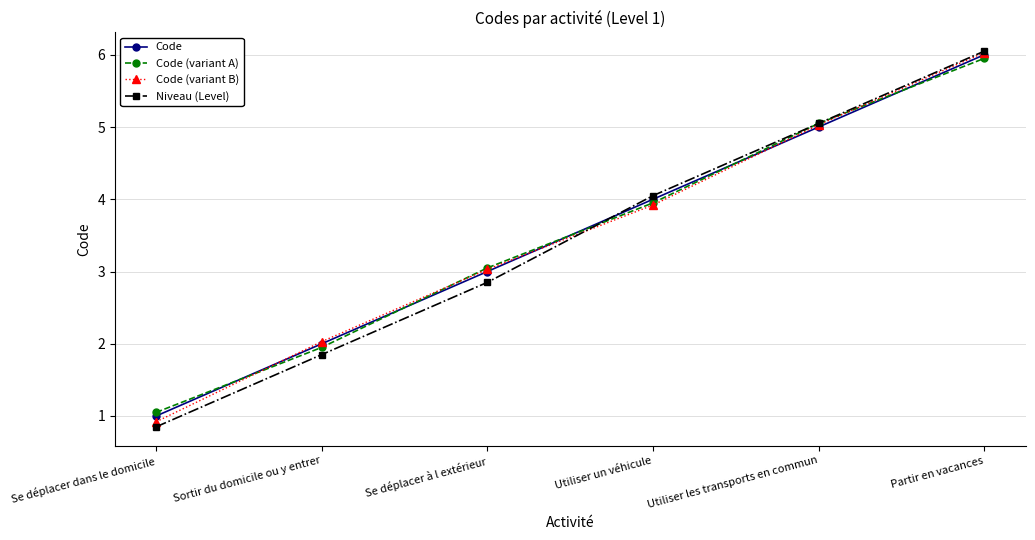

List the labels in order of Code (variant B) value, largest first.

Partir en vacances, Utiliser les transports en commun, Utiliser un véhicule, Se déplacer à l extérieur, Sortir du domicile ou y entrer, Se déplacer dans le domicile